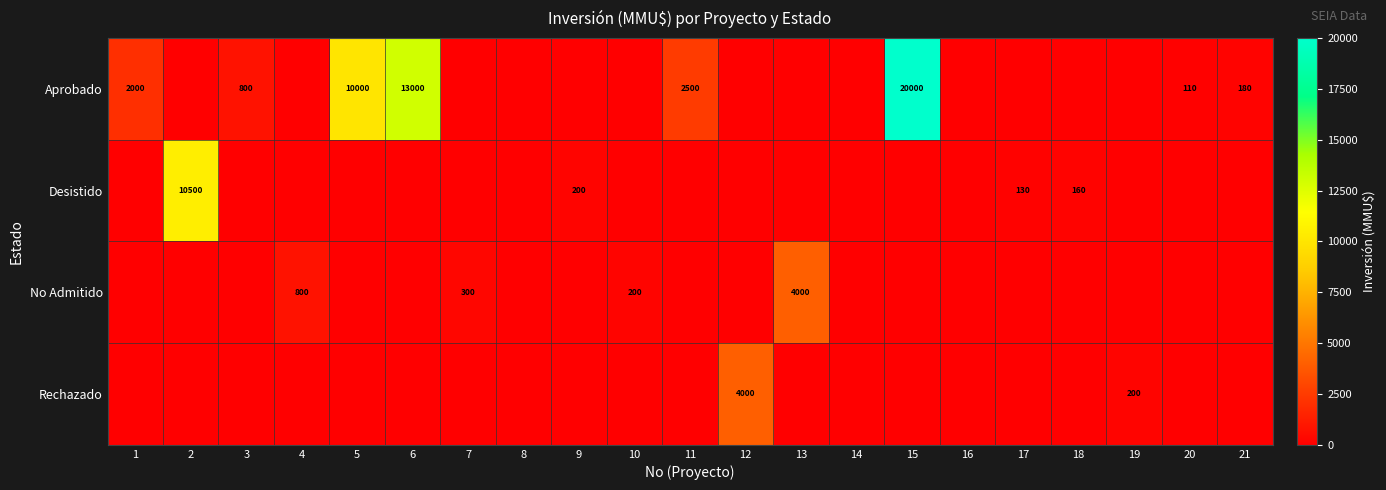

Rank the series at 14 from highest to lowest value.

Aprobado, Desistido, No Admitido, Rechazado